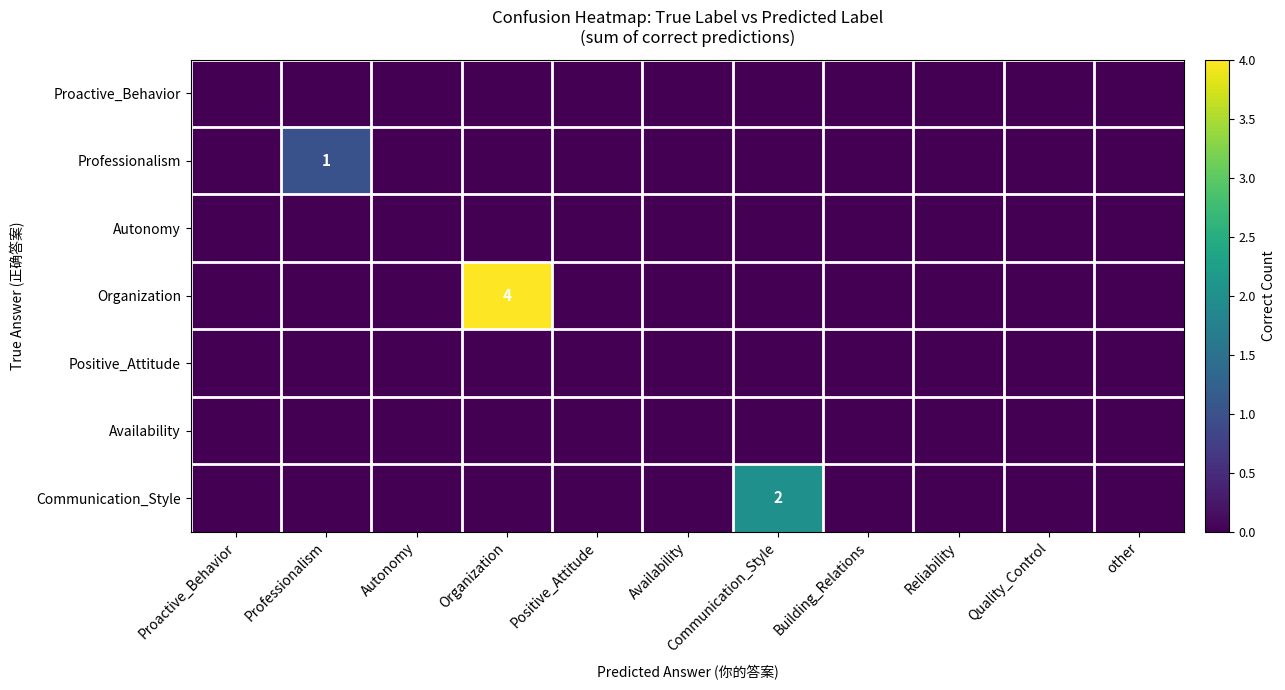

Which label corresponds to the smallest value in the chart?

Proactive_Behavior